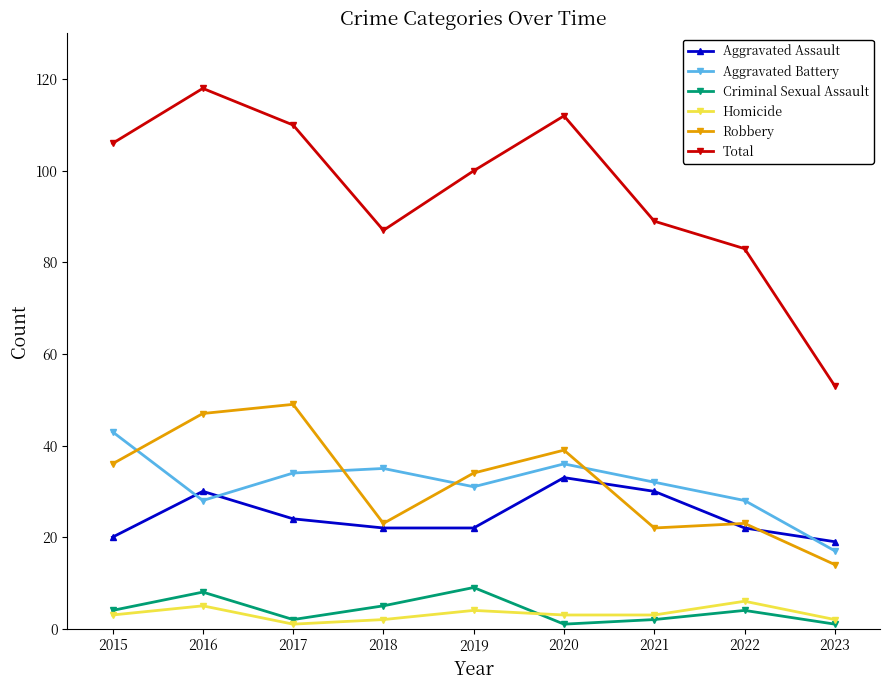

Reading right to left, list all the values displayed in this chart.

Aggravated Assault: 19	22	30	33	22	22	24	30	20
Aggravated Battery: 17	28	32	36	31	35	34	28	43
Criminal Sexual Assault: 1	4	2	1	9	5	2	8	4
Homicide: 2	6	3	3	4	2	1	5	3
Robbery: 14	23	22	39	34	23	49	47	36
Total: 53	83	89	112	100	87	110	118	106